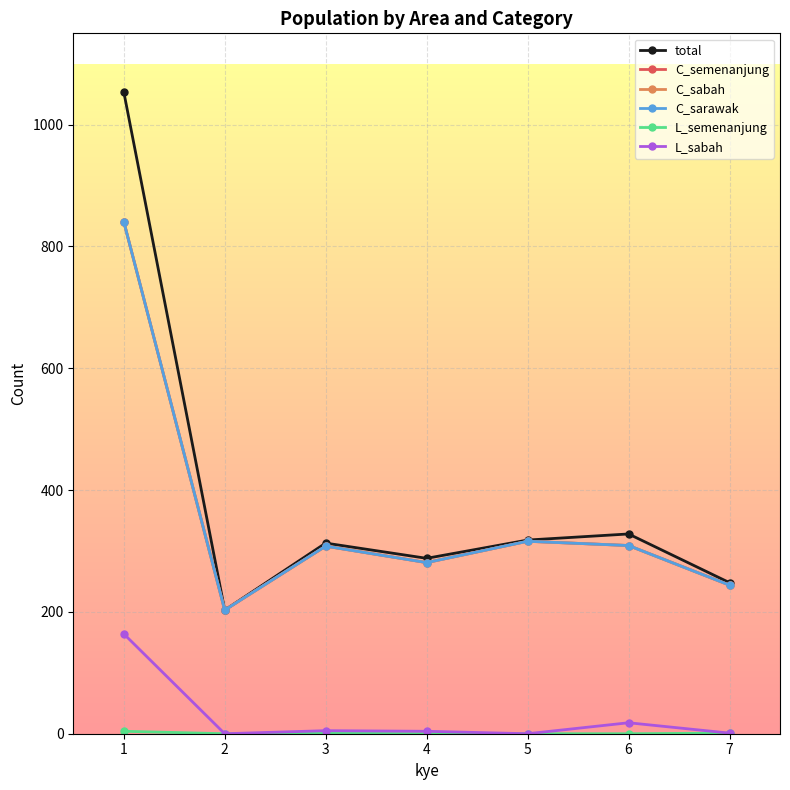

Reading left to right, list all the values displayed in this chart.

total: 1054	203	313	288	318	328	248
C_semenanjung: 841	203	308	281	316	309	244
C_sabah: 841	203	308	281	316	309	244
C_sarawak: 841	203	308	281	316	309	244
L_semenanjung: 4	0	1	0	0	0	1
L_sabah: 164	0	5	4	0	18	1